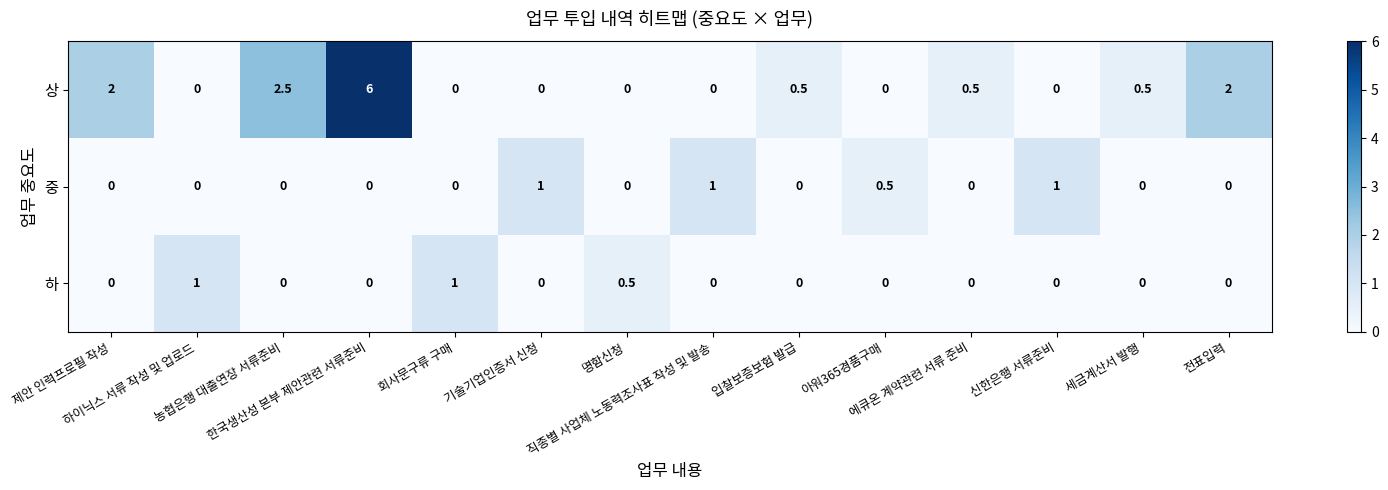

At how many categories does at least one series exceed 3?

1